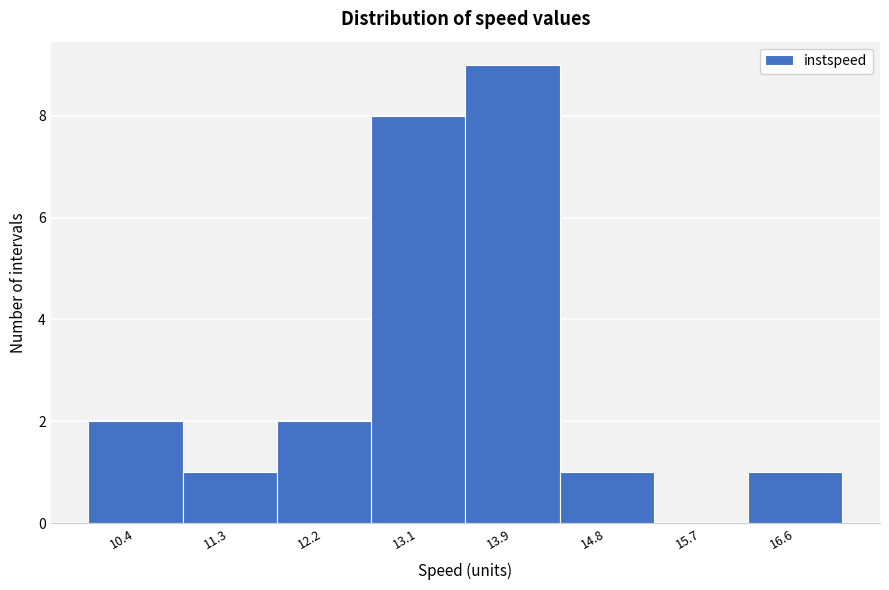

Reading left to right, transcribe this chart: for each bar, give the range it covers on the x-axis and its height. Neither the bar edges nor the heights are printed on the chart, so give them approximately, as read against the axes.

9.9 to 10.8: 2
10.8 to 11.7: 1
11.7 to 12.6: 2
12.6 to 13.5: 8
13.5 to 14.4: 9
14.4 to 15.3: 1
15.3 to 16.2: 0
16.2 to 17.1: 1